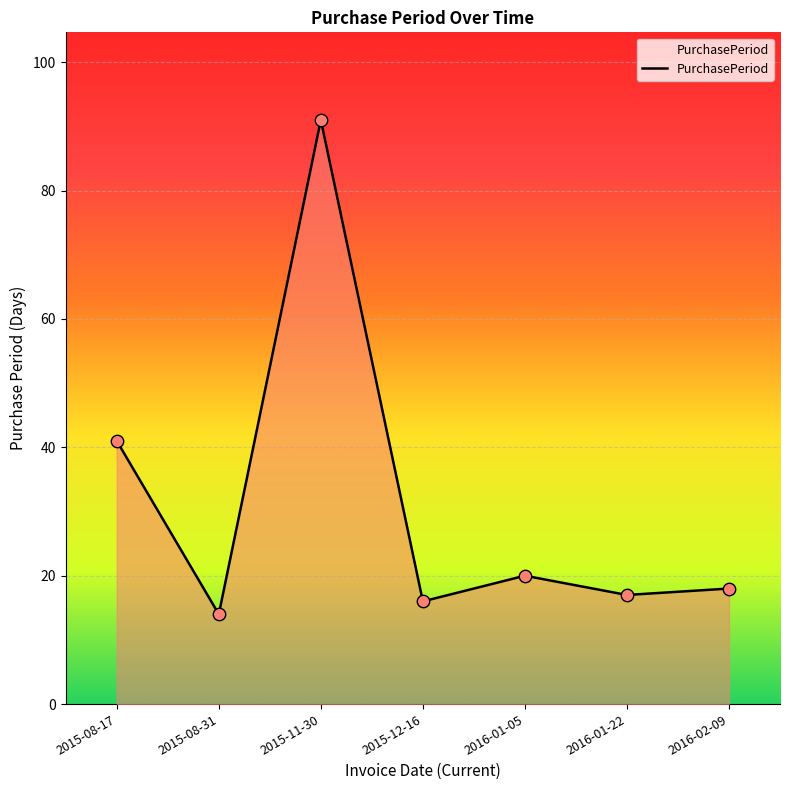

Approximately how many times larger is the value at 2016-01-05 compared to 2016-01-22?

1.2